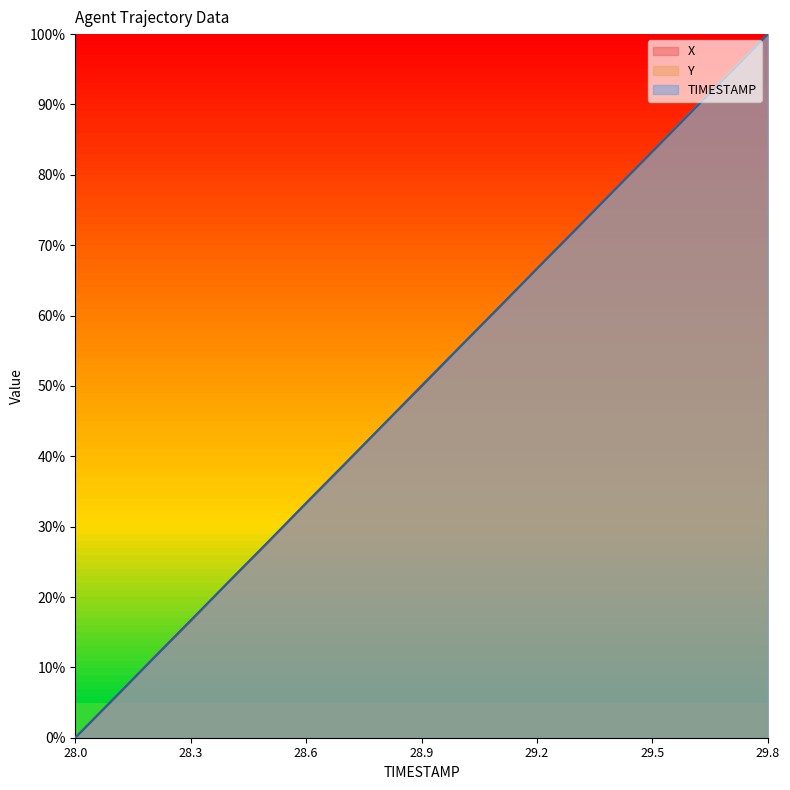

How many intersections are there between X and TIMESTAMP?

10